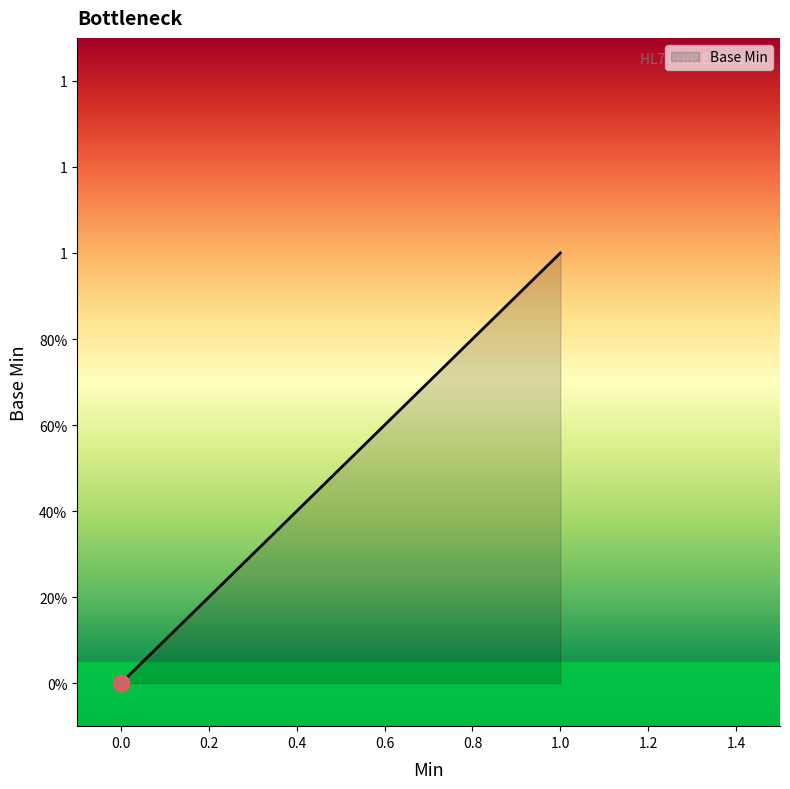

What is the change in value from 0 to 1?

+1